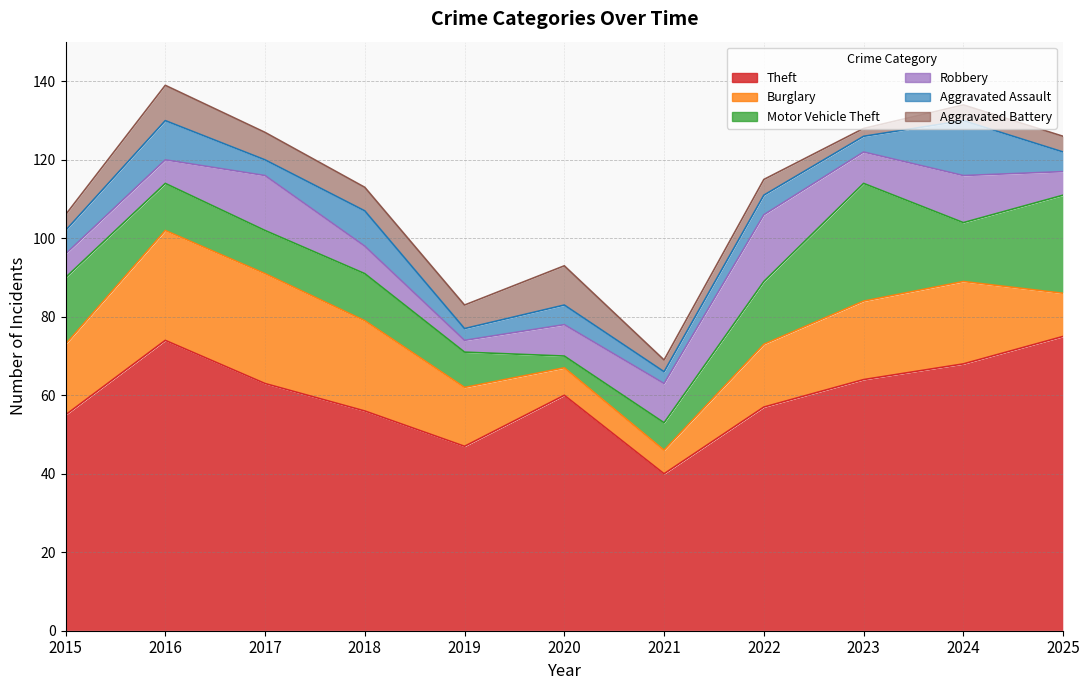

What is the smallest value displayed?

2